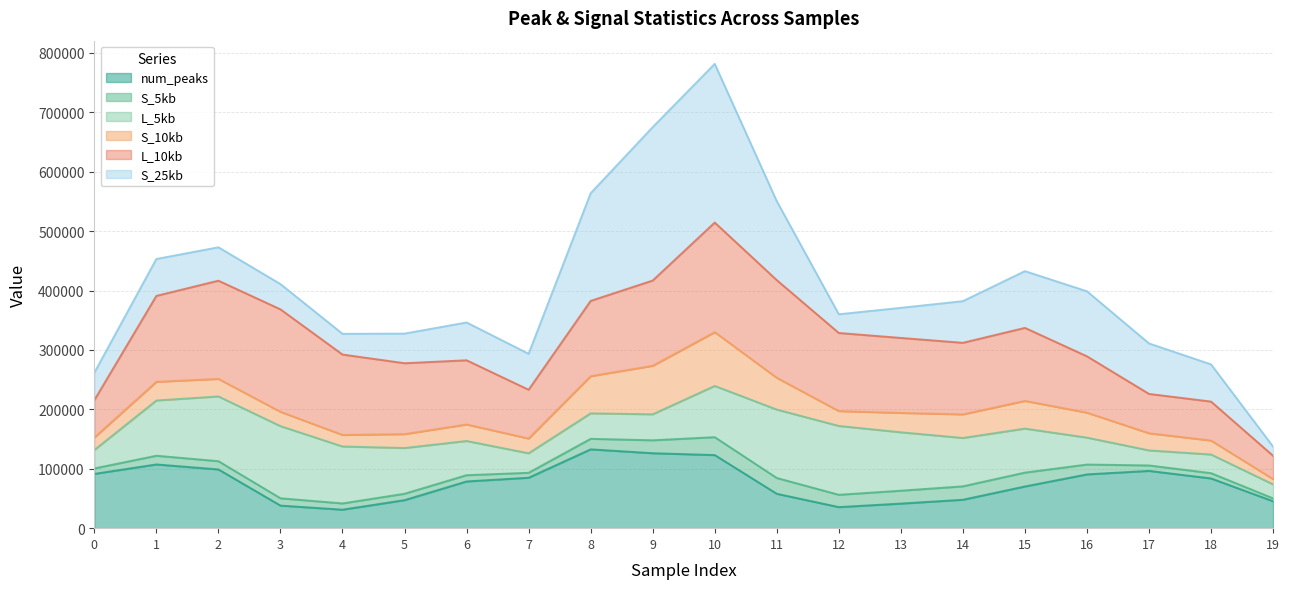

How many lines are shown in the chart?

6